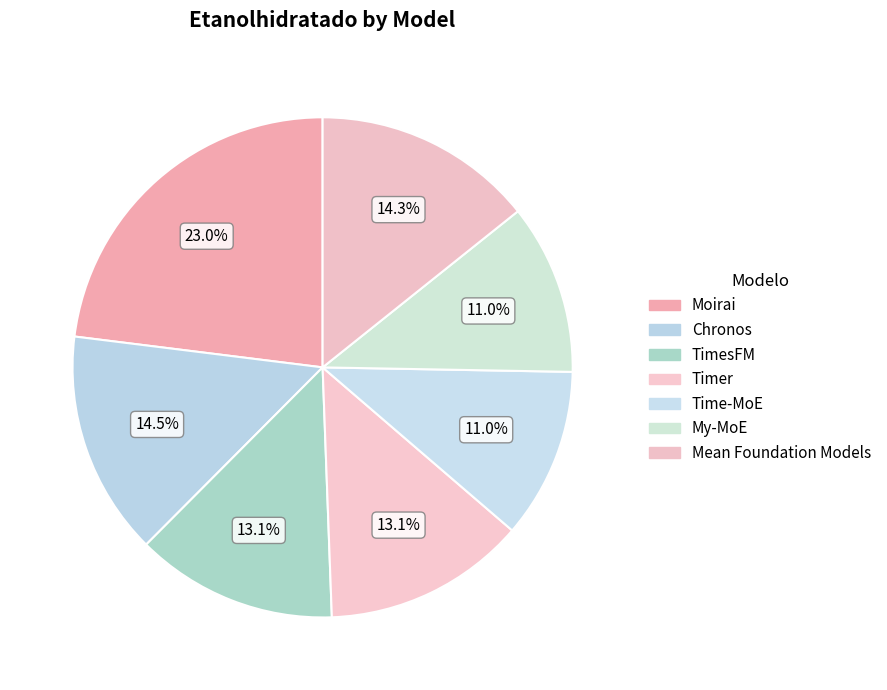

Which category has the biggest portion of the pie?

Moirai